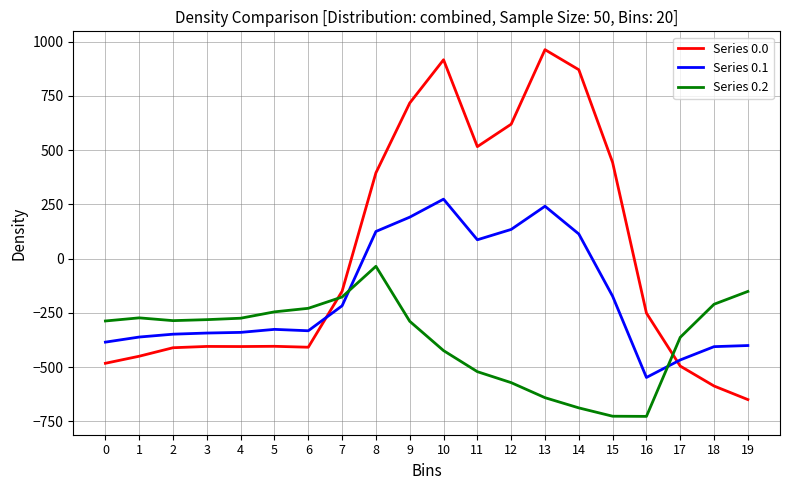

Is the value of Series 0.1 at 17 greater than the value of Series 0.0 at 3?

No